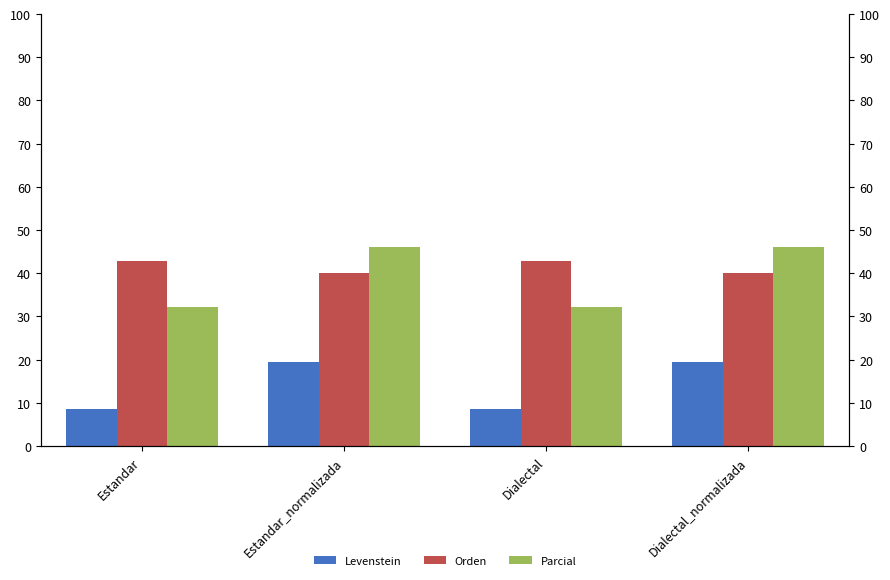

What is the sum of all Parcial values?

156.6